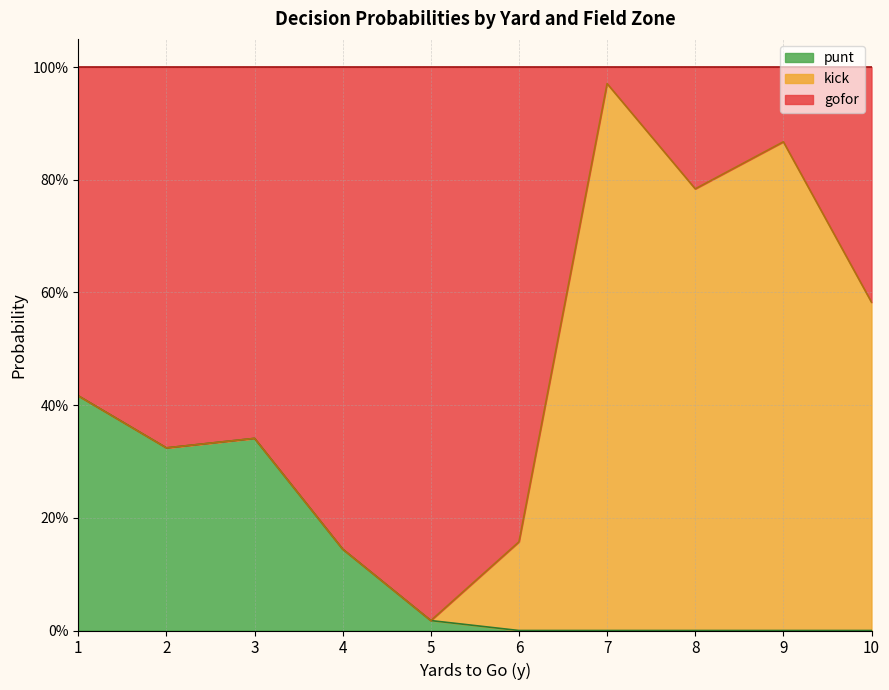

What are all the series names shown in the legend?

punt, kick, gofor